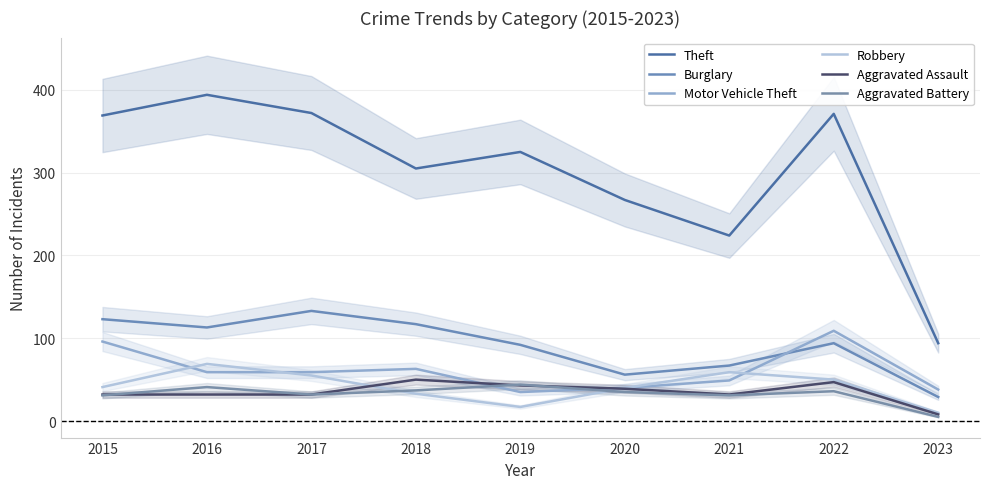

At which label is Motor Vehicle Theft closest to 72?

2018